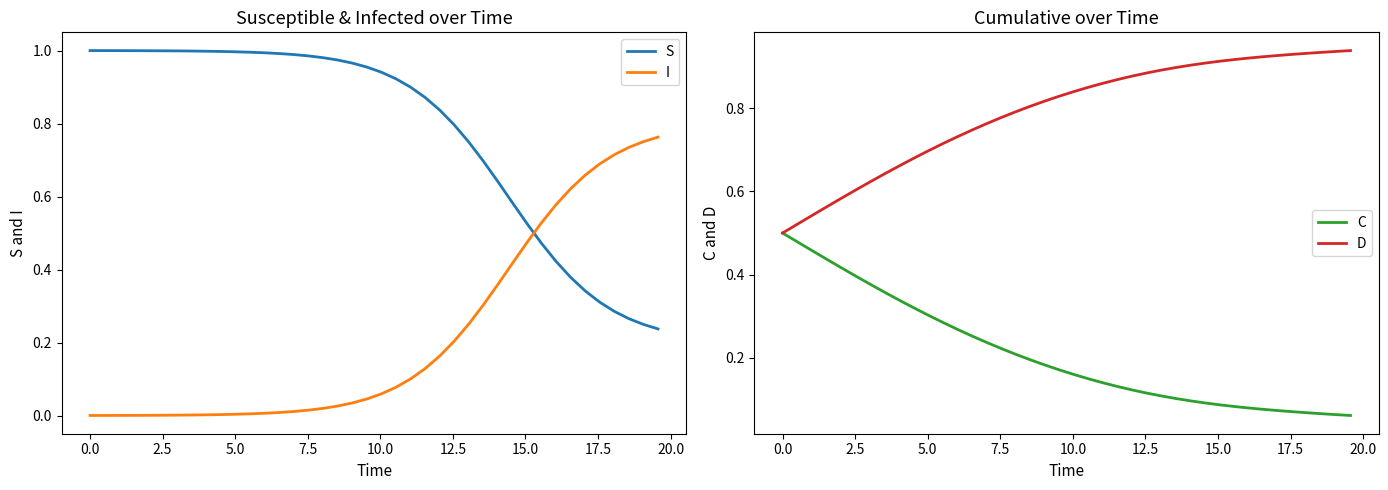

What are all the series names shown in the legend?

S, I, C, D